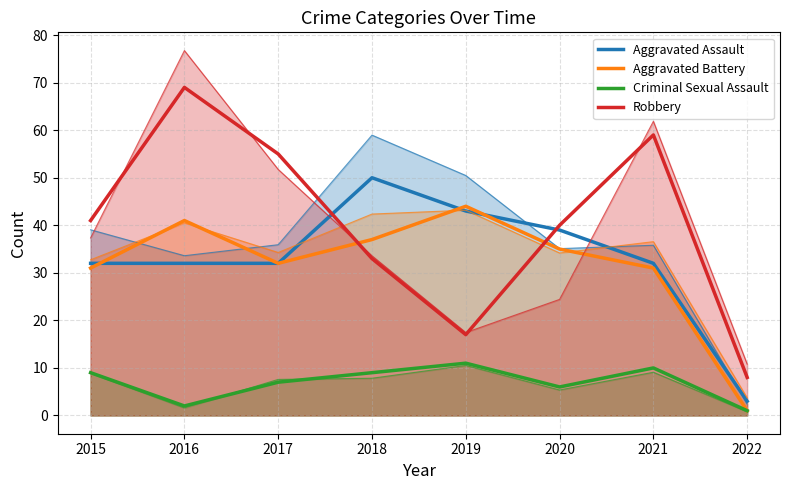

List the series in order of their peak value, lowest first.

Criminal Sexual Assault, Aggravated Battery, Aggravated Assault, Robbery